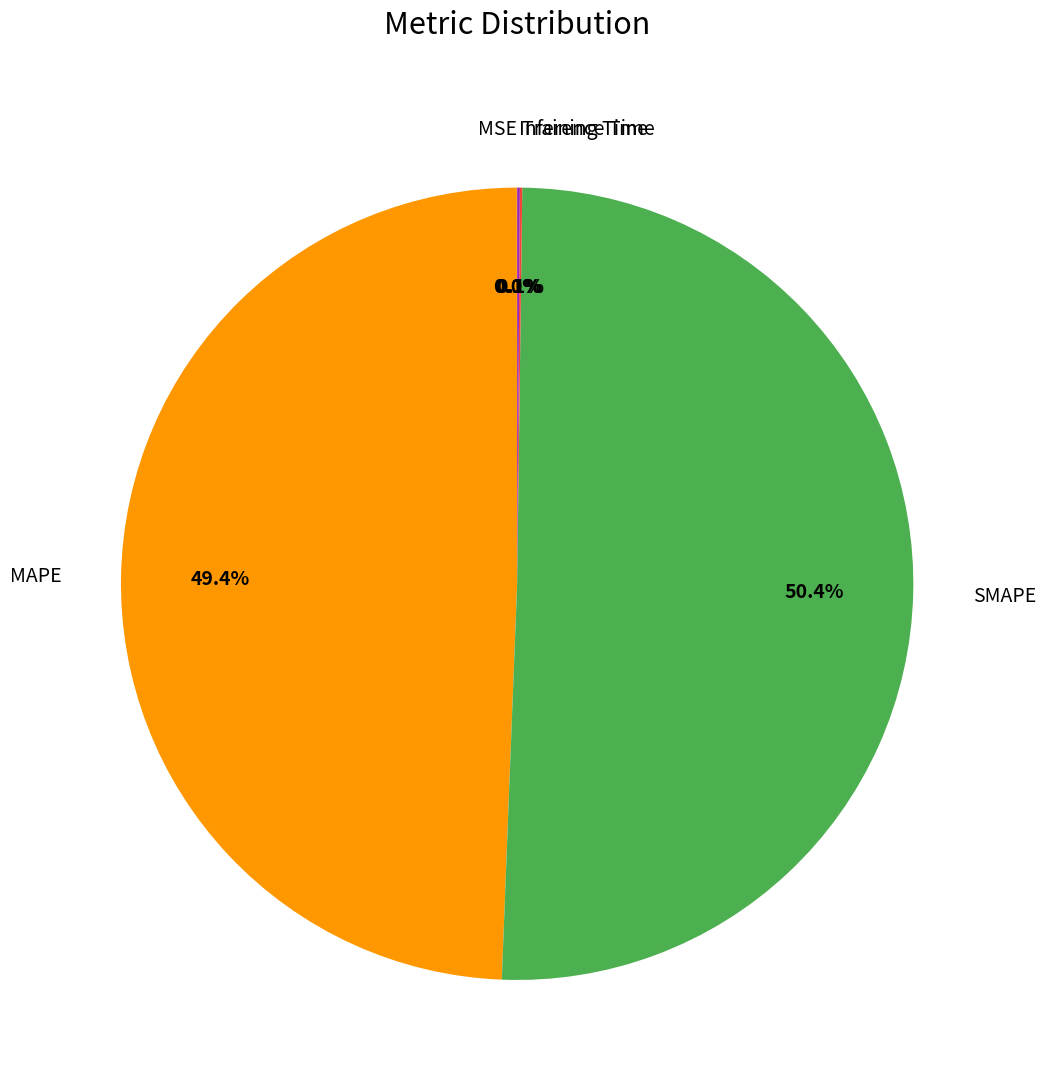

What percentage is NOT represented by MAPE?

50.6%